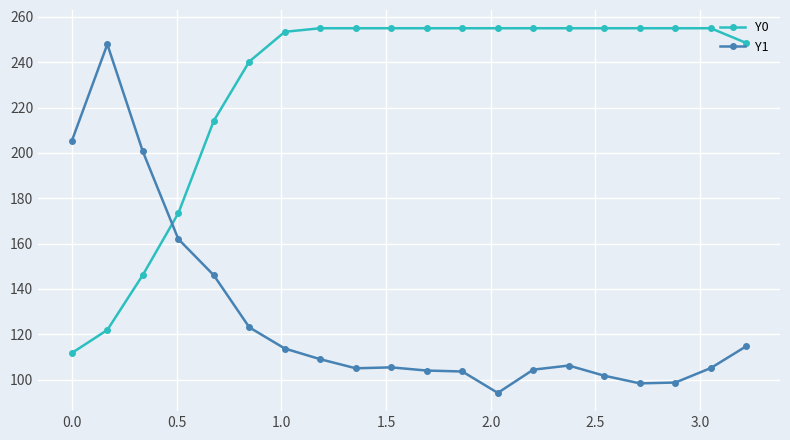

What is the difference between the second highest and minimum values in the Y1 series?

111.2